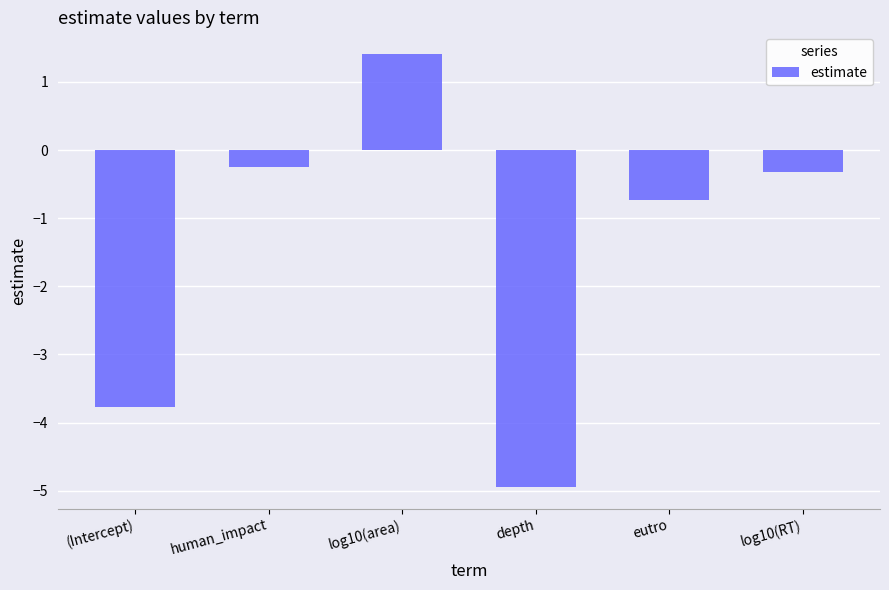

At which category does the chart reach its minimum across all series?

depth